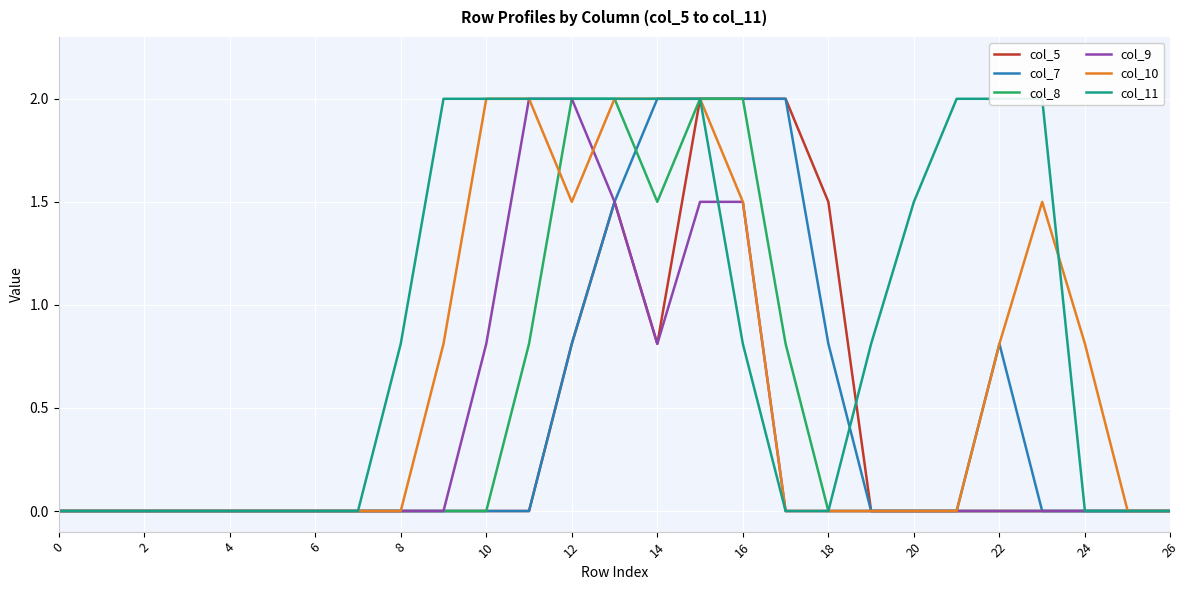

Is the value of col_5 at 2 greater than the value of col_10 at 10?

No